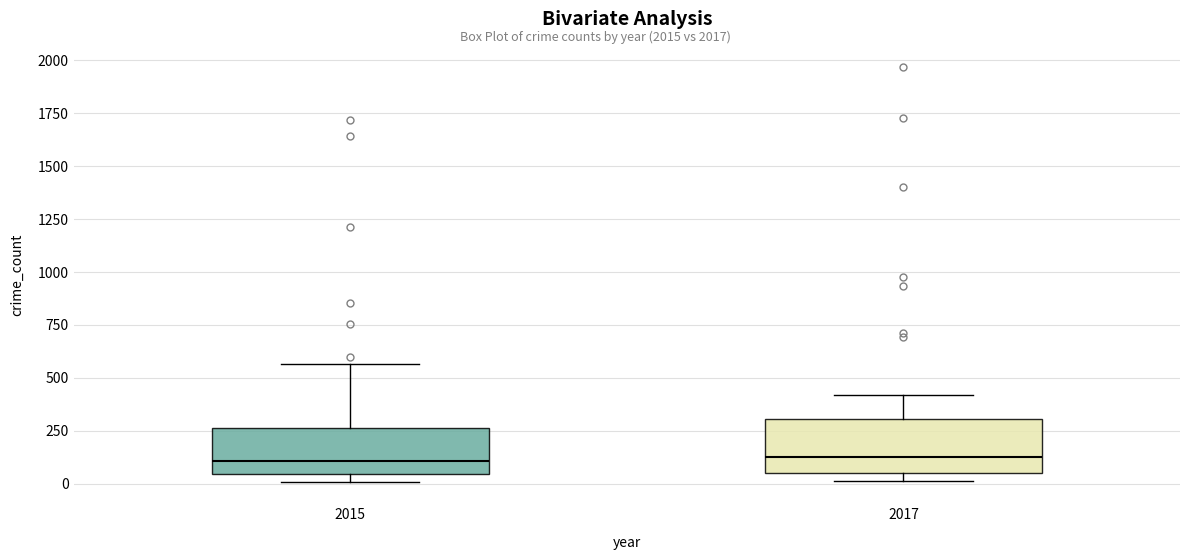

Reading left to right, transcribe this box plot: for each box, give where its median line is, the range the box spans, and where its two whiskers end, as read against the y-axis. The values are not printed on the chart, so give them approximately, as read against the axis.

2015: median 100, box 50 to 250, whiskers 0 to 550
2017: median 100, box 50 to 300, whiskers 0 to 400